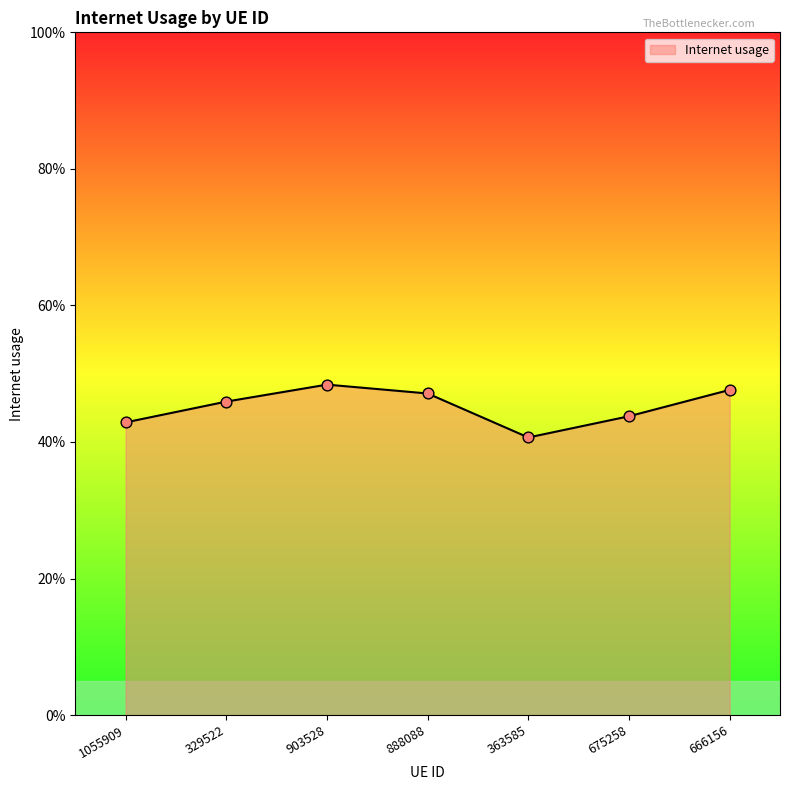

Which has a higher value, 903528 or 675258?

903528